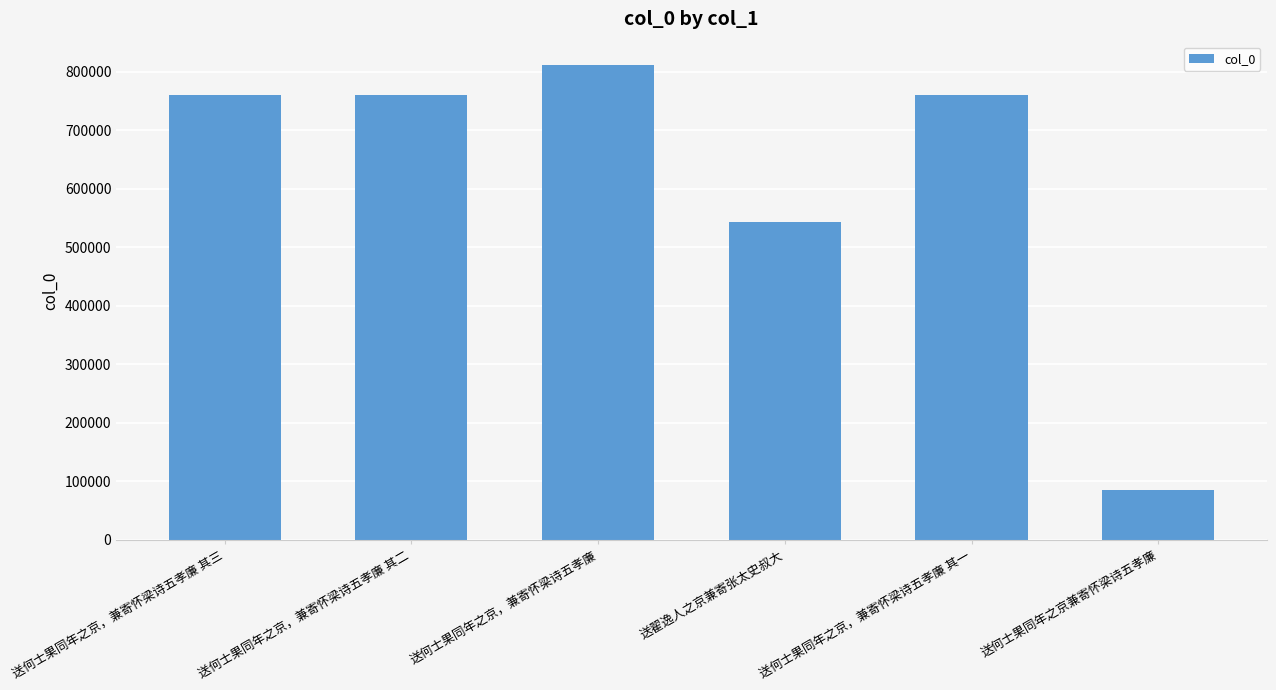

Which category has the lowest value across all series?

送何士果同年之京兼寄怀梁诗五孝廉